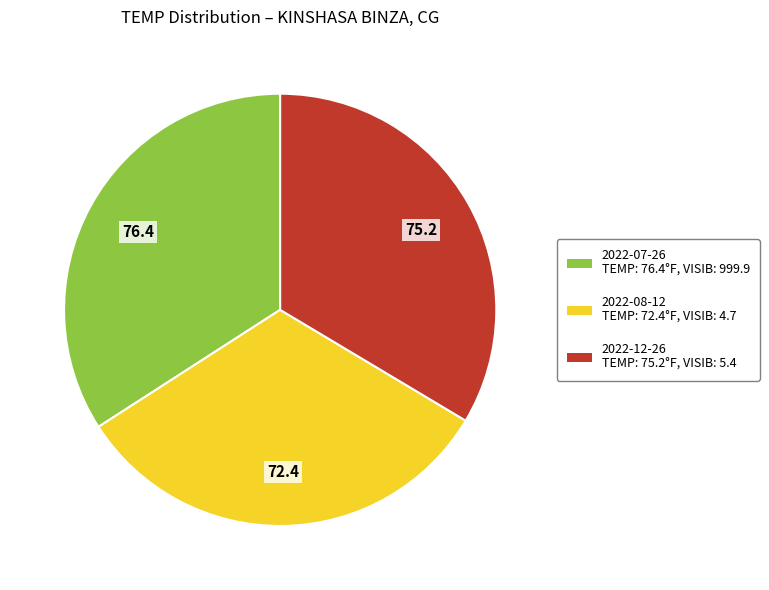

True or false: 2022-12-26 TEMP: 75.2°F, VISIB: 5.4 accounts for 24% of the total.

False